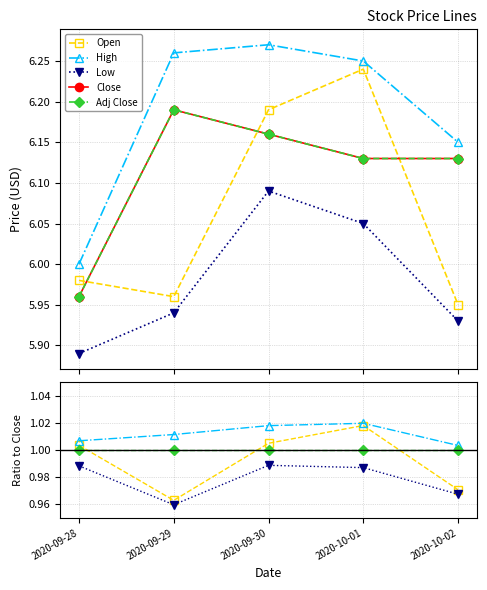

What is the difference between the maximum and second lowest values in the Close series?

0.1